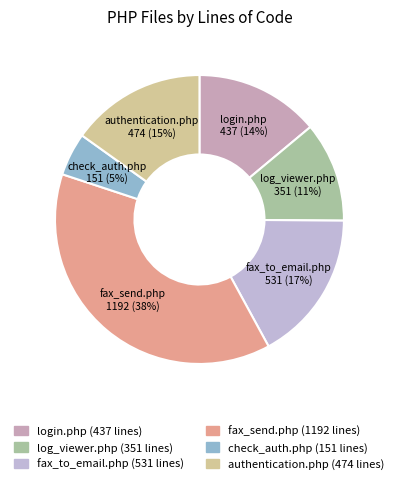

Is there a majority slice in this chart?

No